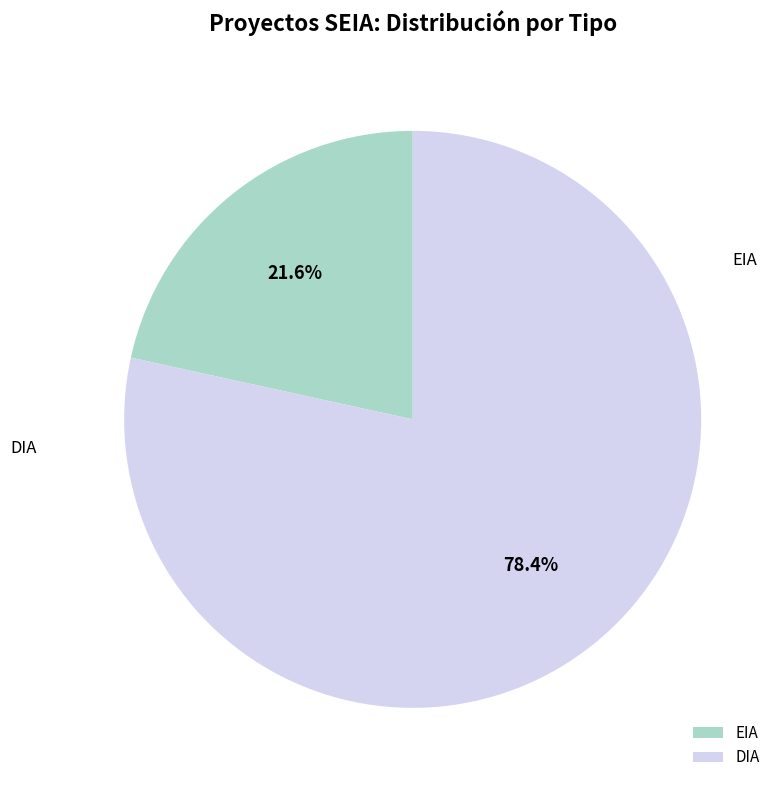

Does DIA represent more than half of the total?

Yes